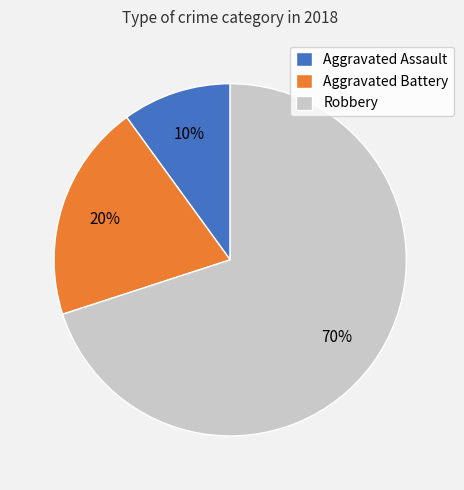

What is the ratio of the value at Aggravated Assault to the value at Aggravated Battery?

0.5